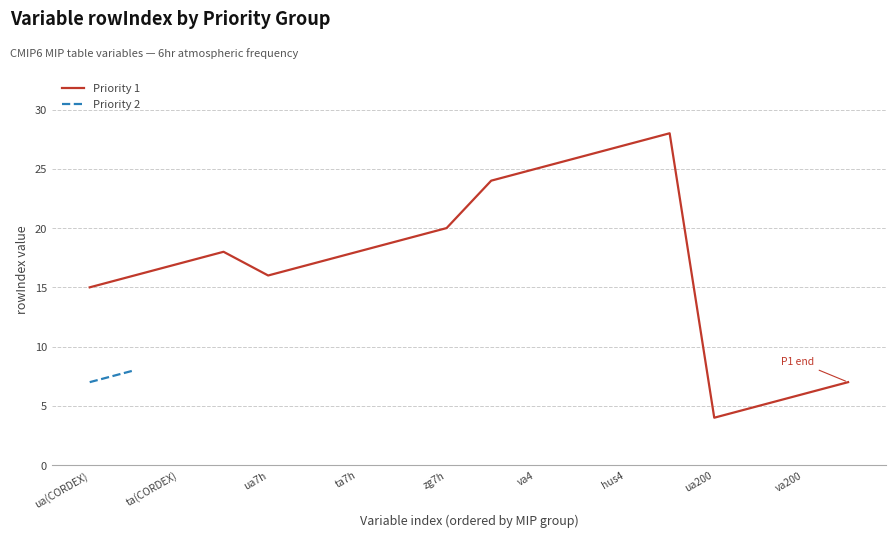

Which category has the lowest value in the Priority 1 series?

ua200